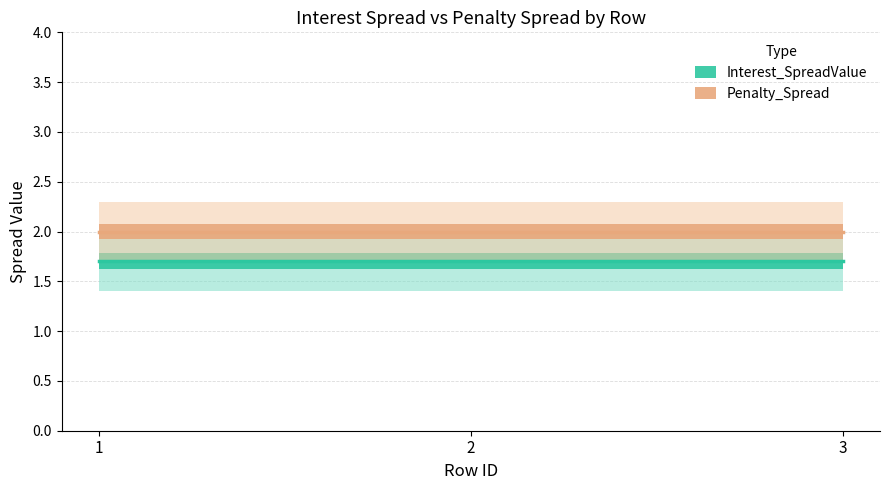

Where is Penalty_Spread nearest to the value 2?

1